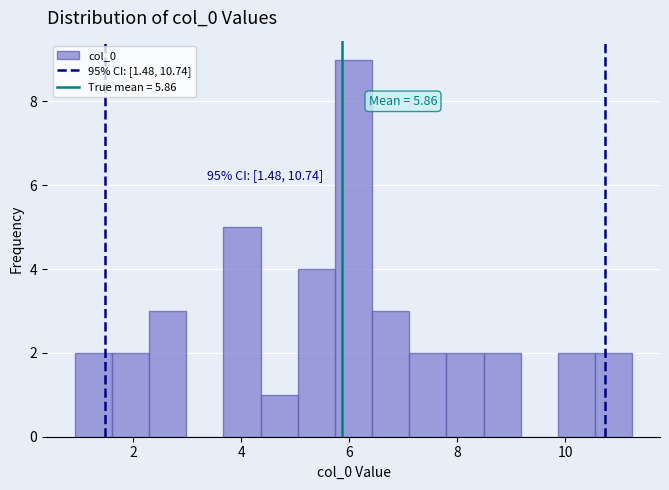

Around what value on the x-axis is the tallest bar? Give the approximate position of its centre, as read against the axis.

6.0